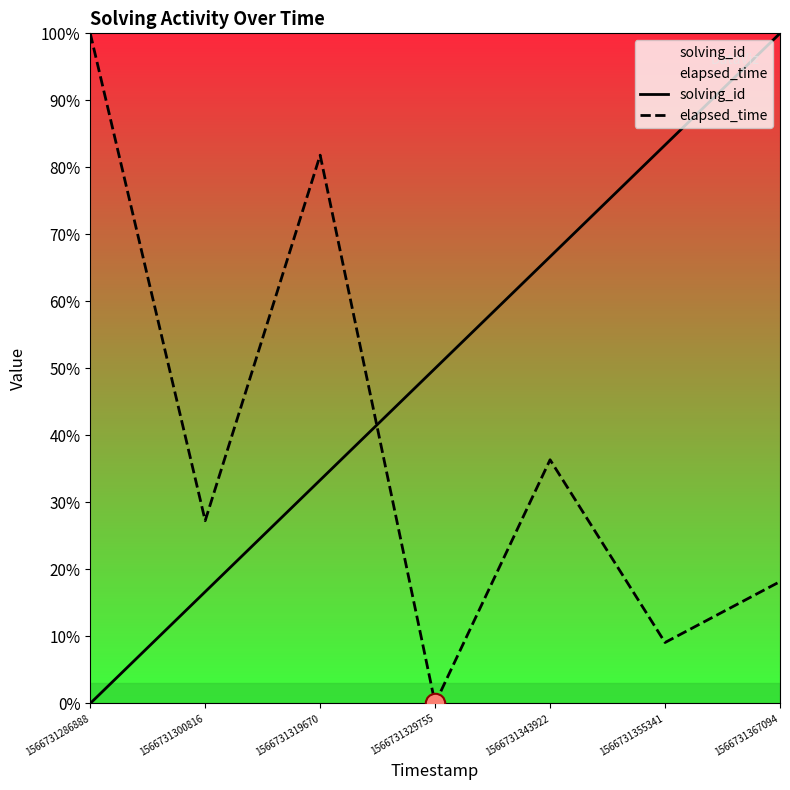

Which series has the largest total across all categories?

solving_id